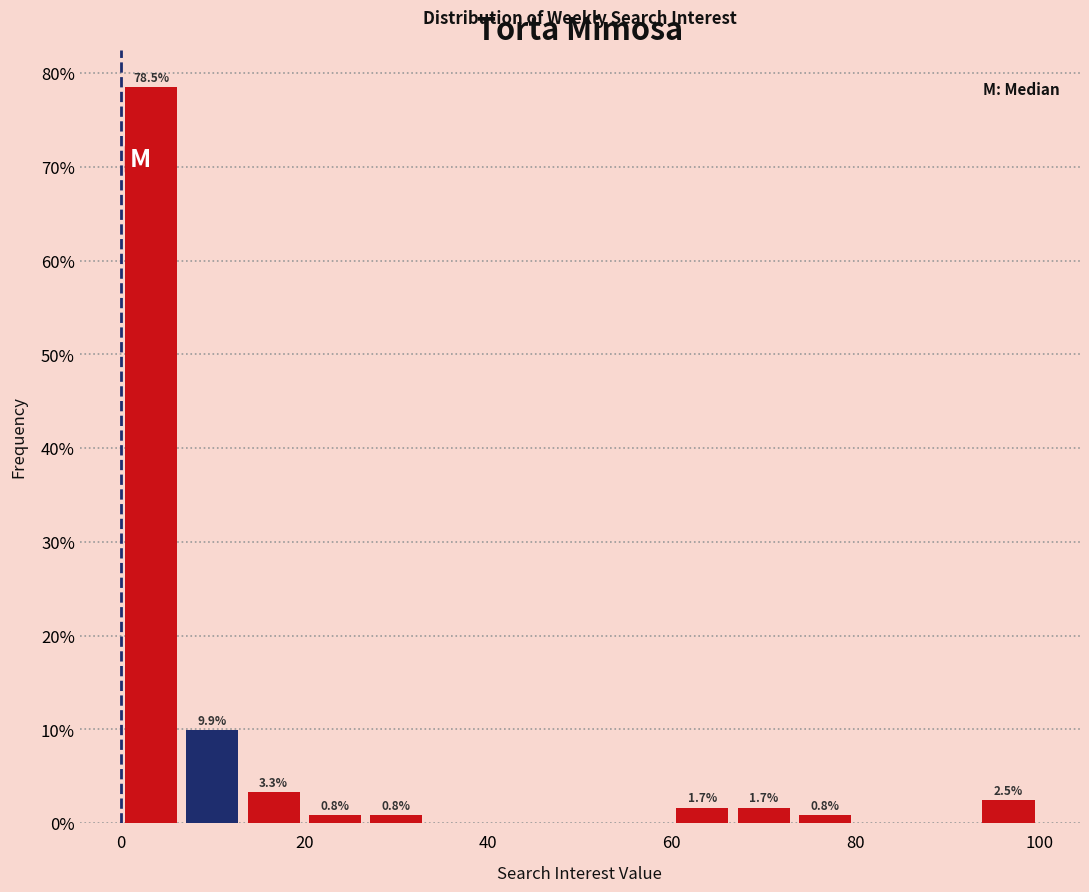

Around what value on the x-axis is the tallest bar? Give the approximate position of its centre, as read against the axis.

4